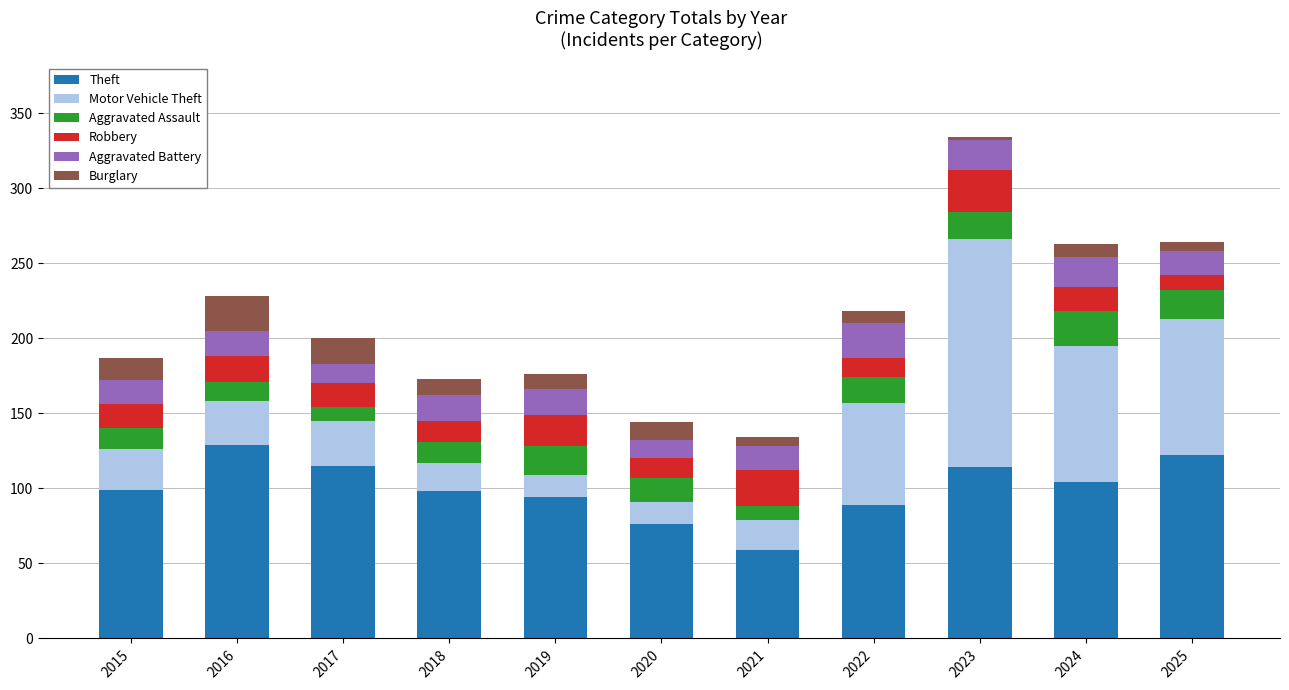

At which category is the sum across all series the highest?

2023